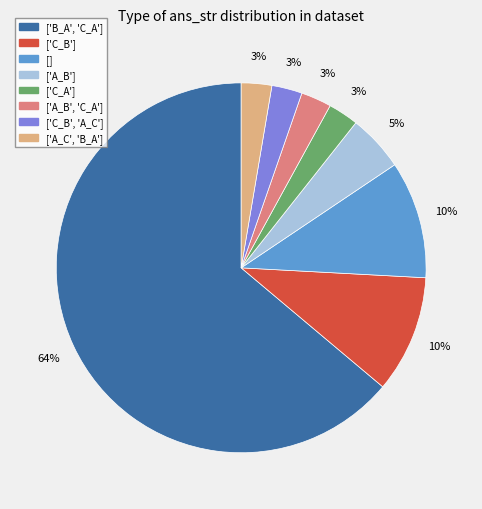

True or false: ['C_B', 'A_C'] accounts for 3% of the total.

True